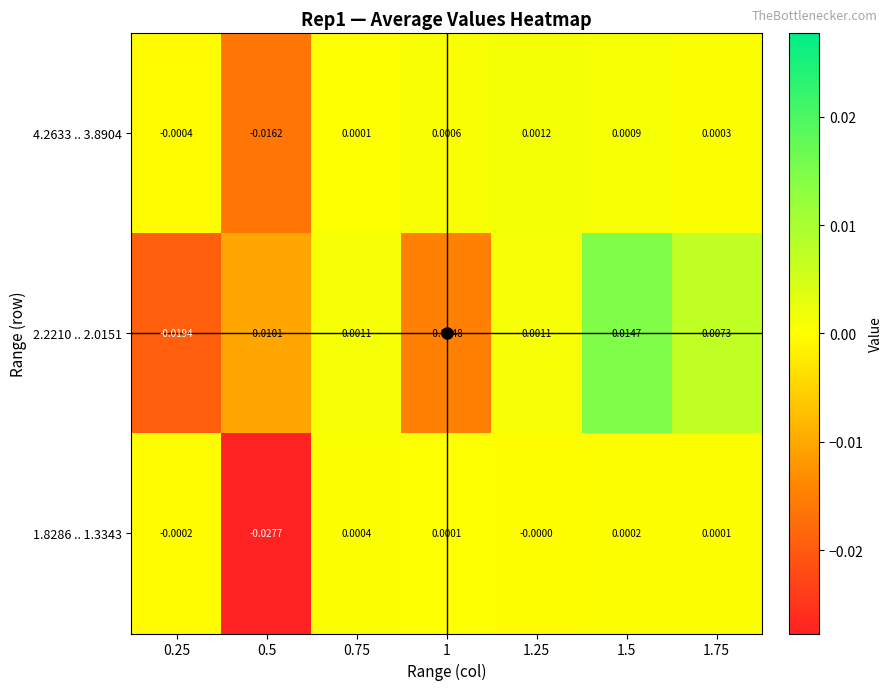

How many categories are shown in the chart?

7